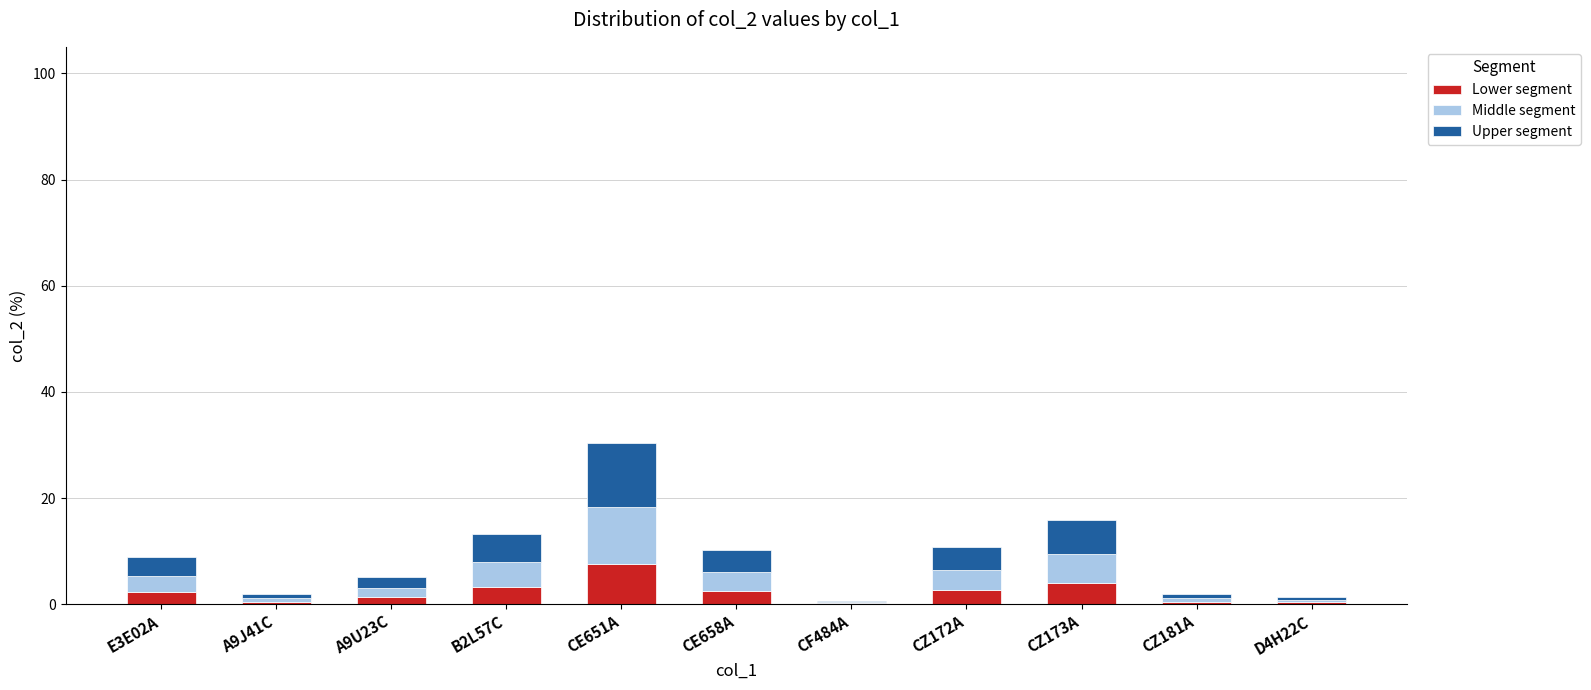

At which label does Lower segment reach its peak?

CE651A